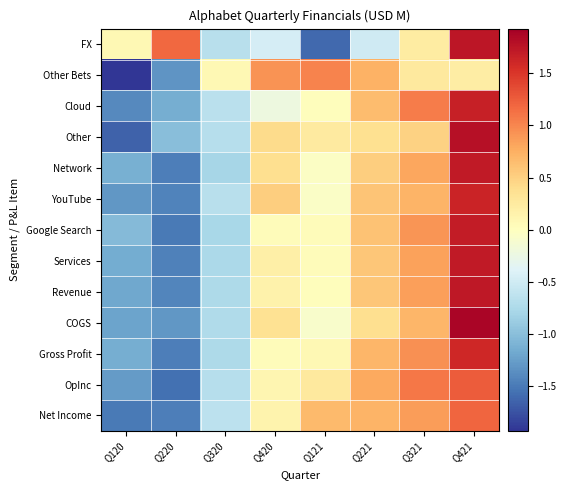

Between Q120 and Q321, which is larger?

Q321